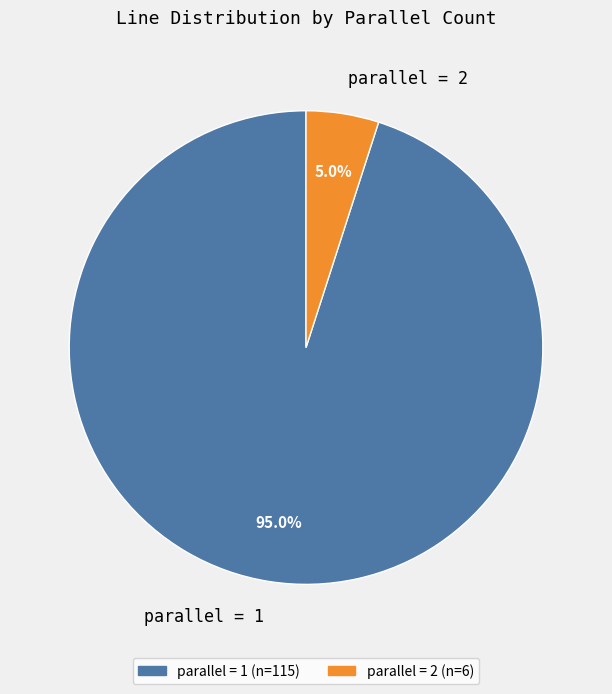

What percentage is NOT represented by parallel = 1?

5.0%